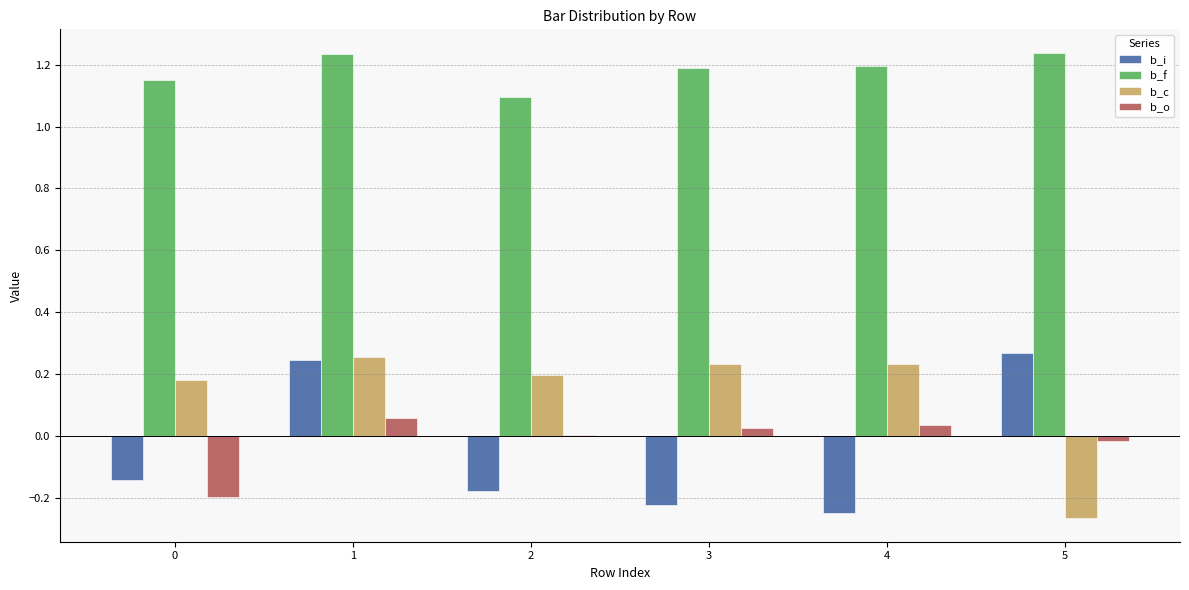

At which label does b_c reach its minimum?

5